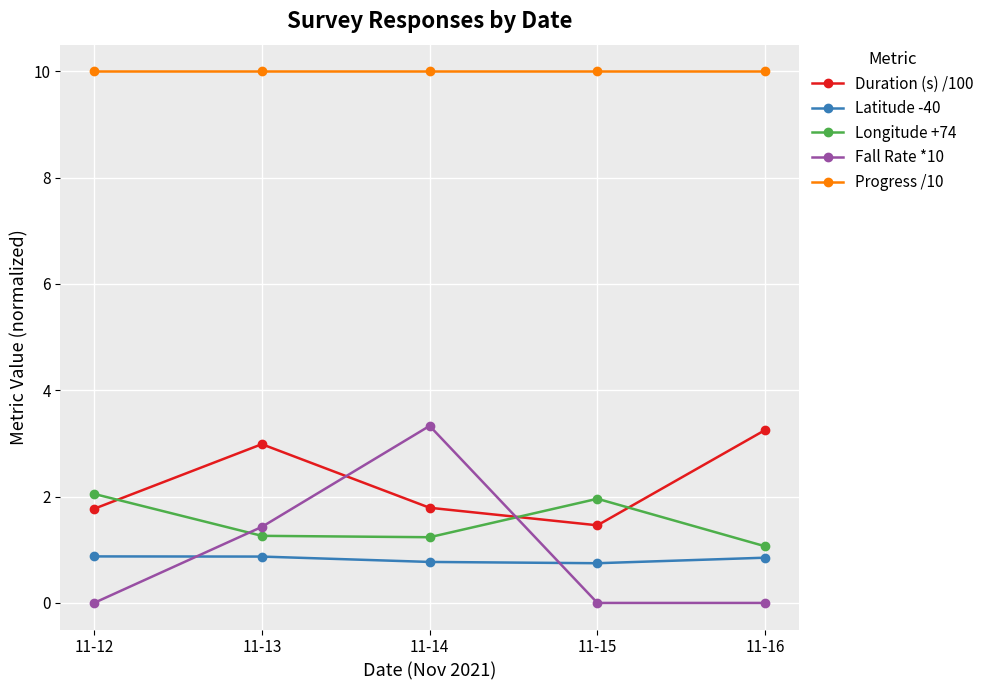

What are all the series names shown in the legend?

Duration (s) /100, Latitude -40, Longitude +74, Fall Rate *10, Progress /10